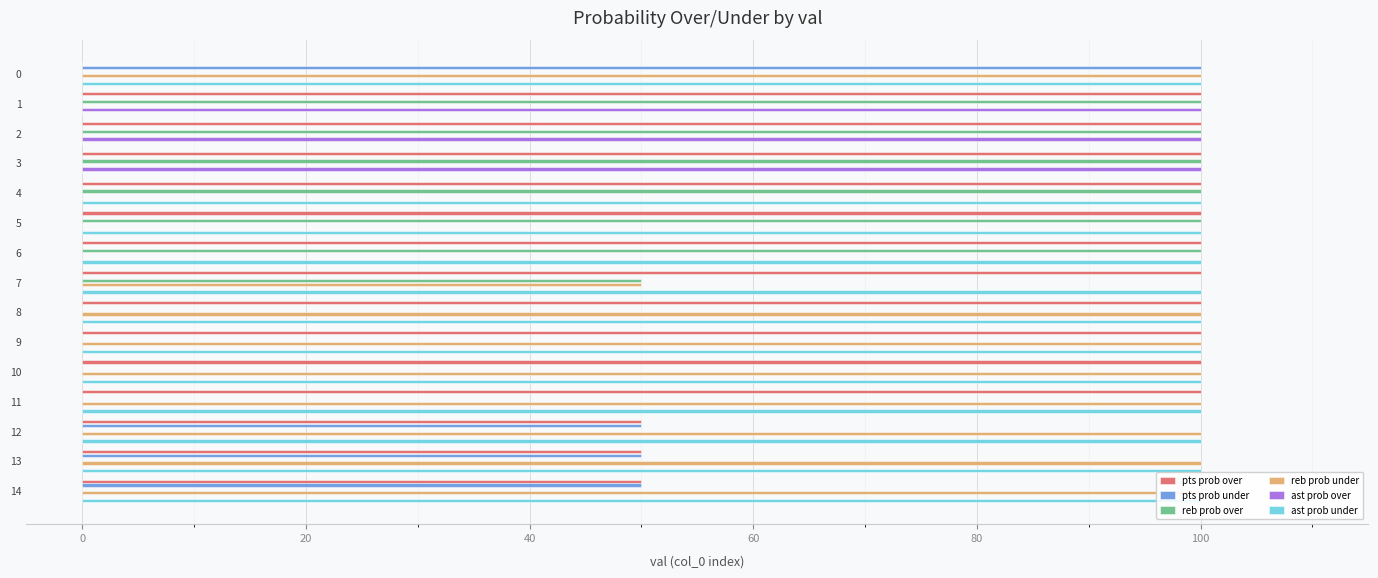

How many bars are there in each group?

6